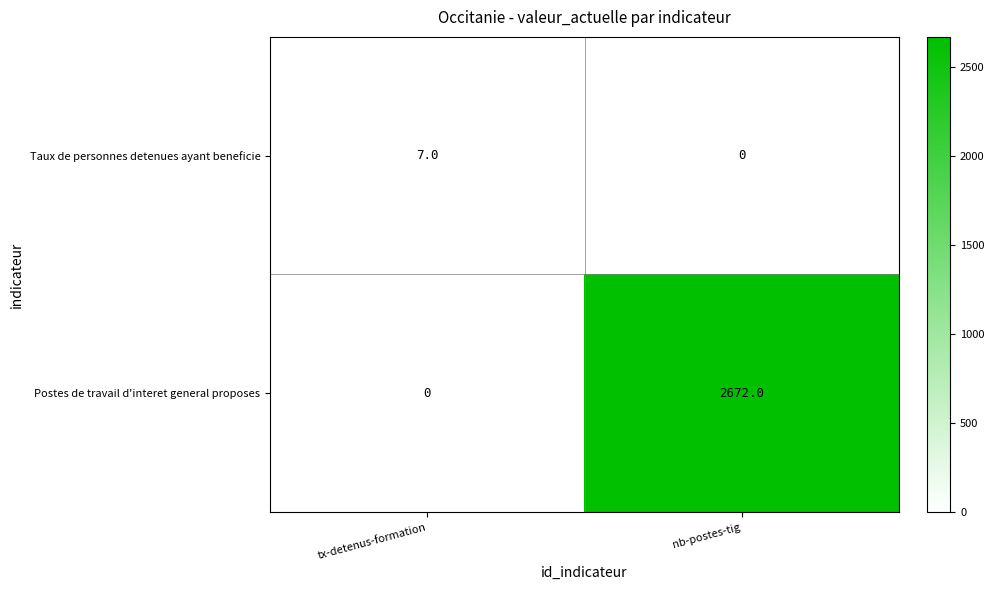

What is the average value of the Taux de personnes detenues ayant beneficie series?

4